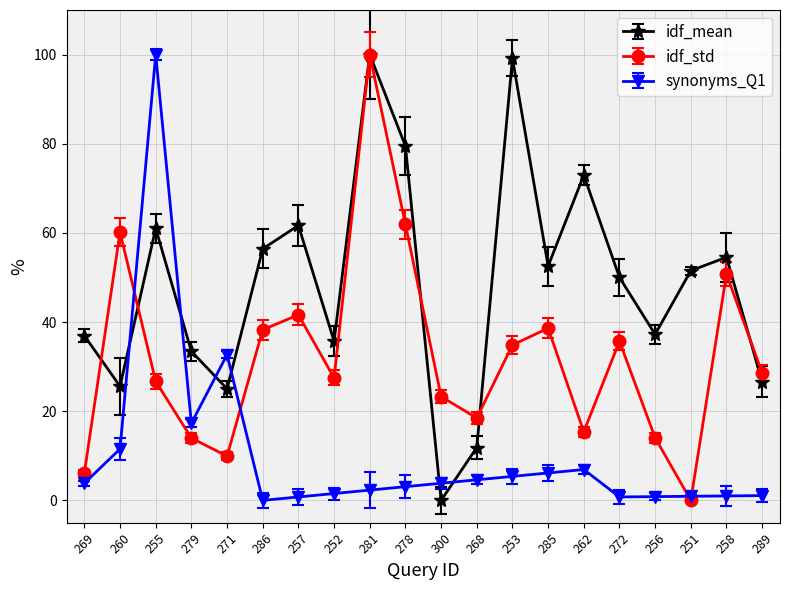

Where is the first local maximum for idf_std?

260